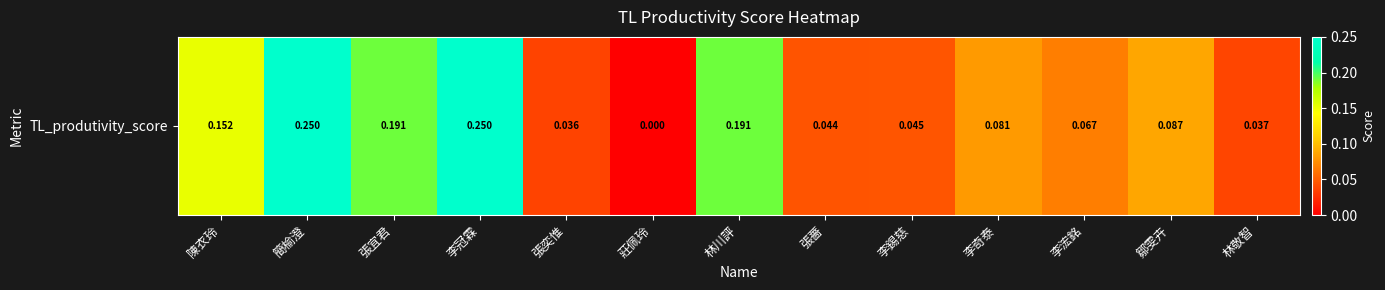

True or false: the data shows 0.2 at 李冠霖.

True